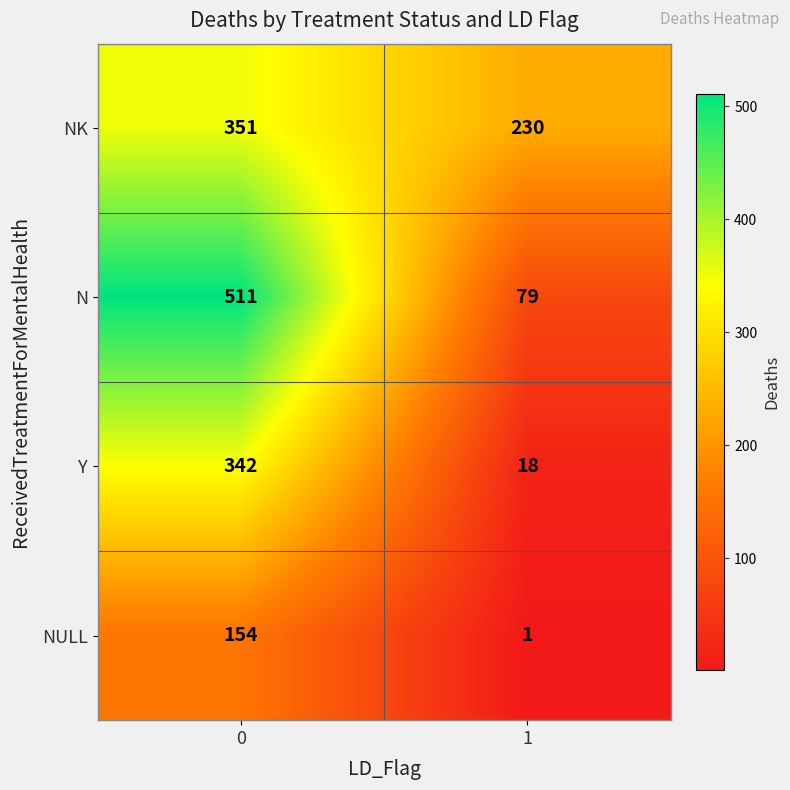

Rank the series at 0 from highest to lowest value.

N, NK, Y, NULL